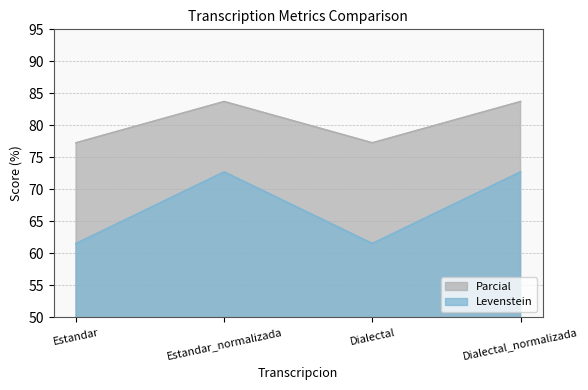

True or false: Levenstein and Parcial cross at least once.

False